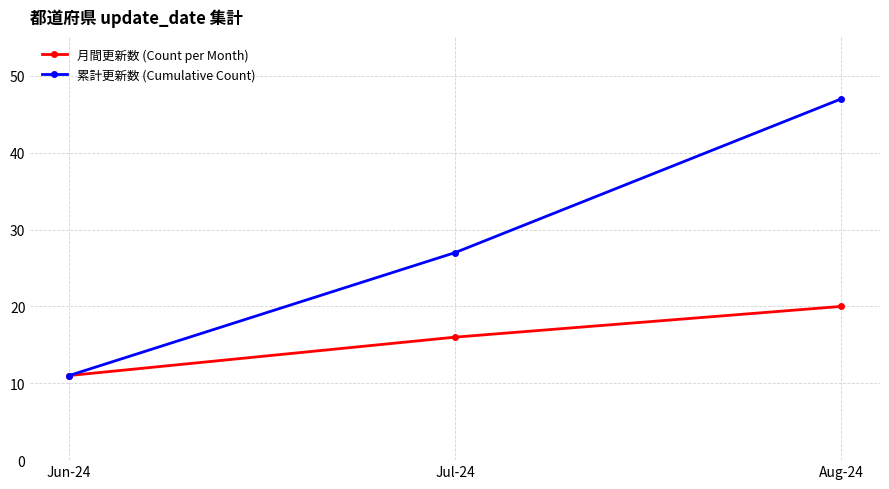

Which series has the widest spread of values?

累計更新数 (Cumulative Count)